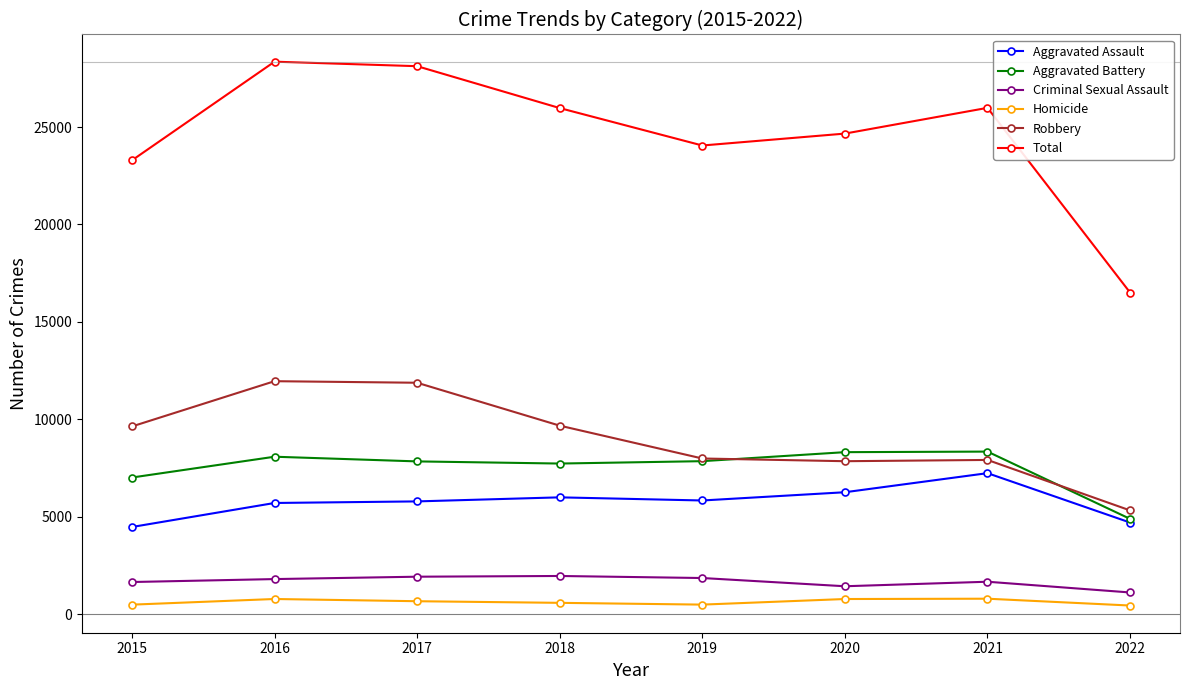

True or false: Homicide and Total cross at least once.

False